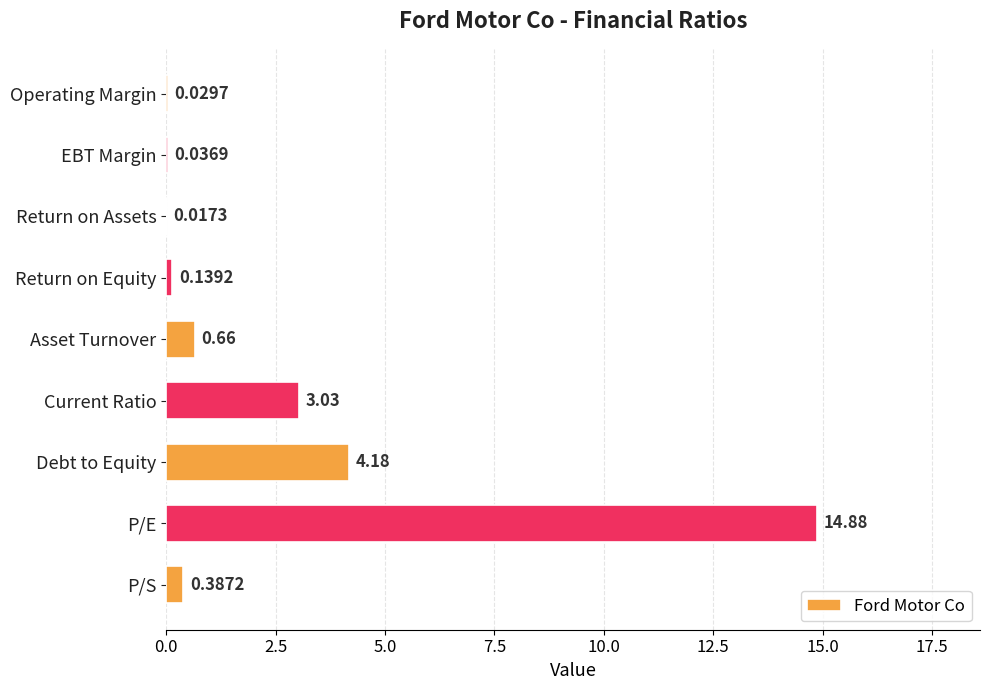

Which category has the highest value across all series?

P/E